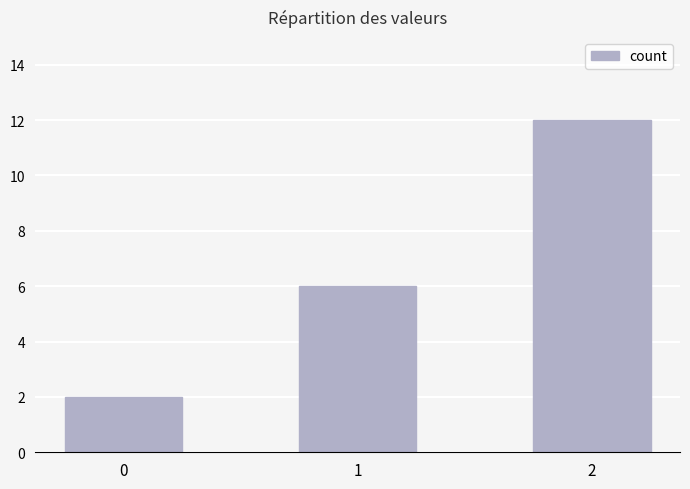

How many values are between 2 and 12?

3